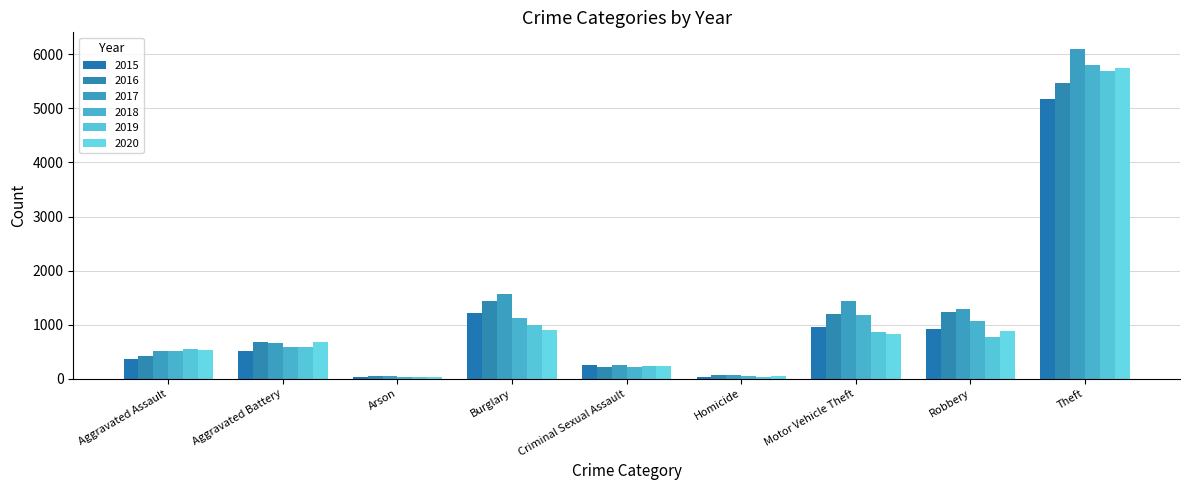

The 2018 series shows 5800 at Theft. True or false?

True